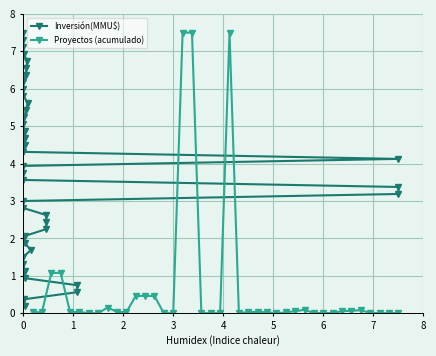

How many times do Proyectos (acumulado) and Inversión(MMU$) cross each other?

6